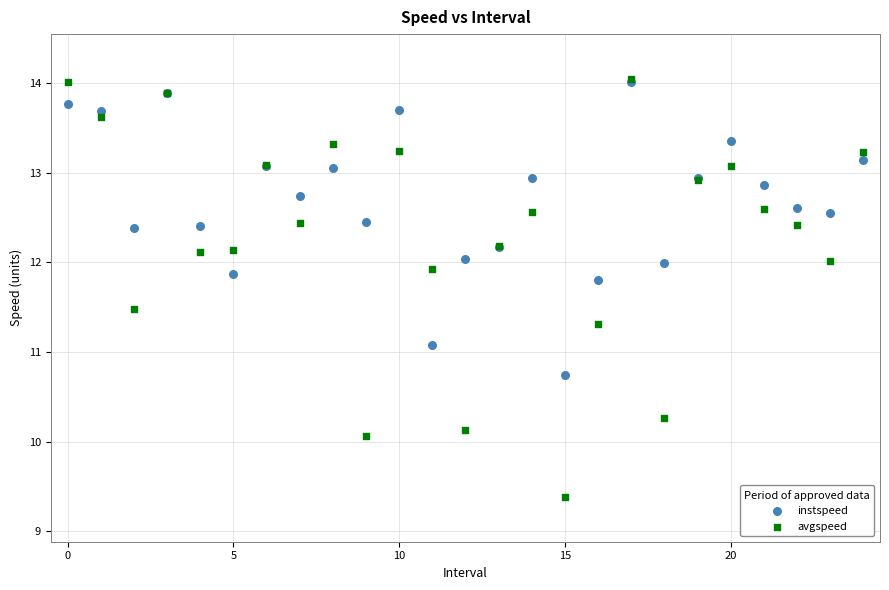

What are all the series names shown in the legend?

instspeed, avgspeed